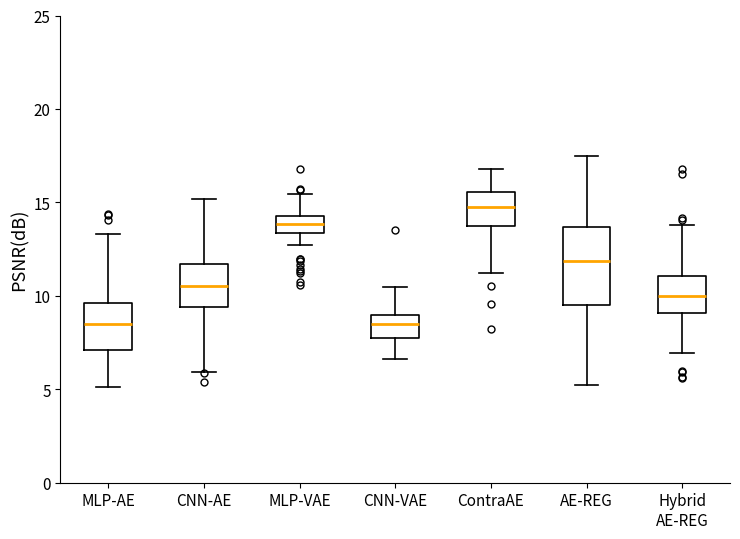

Which box's median line is the highest?

ContraAE